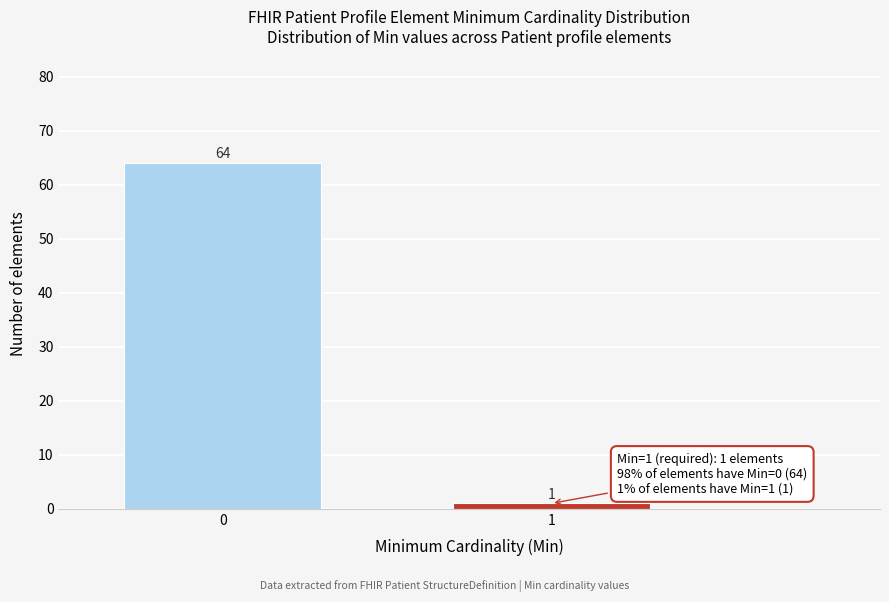

Reading left to right, what are all the values shown in this chart?

64	1